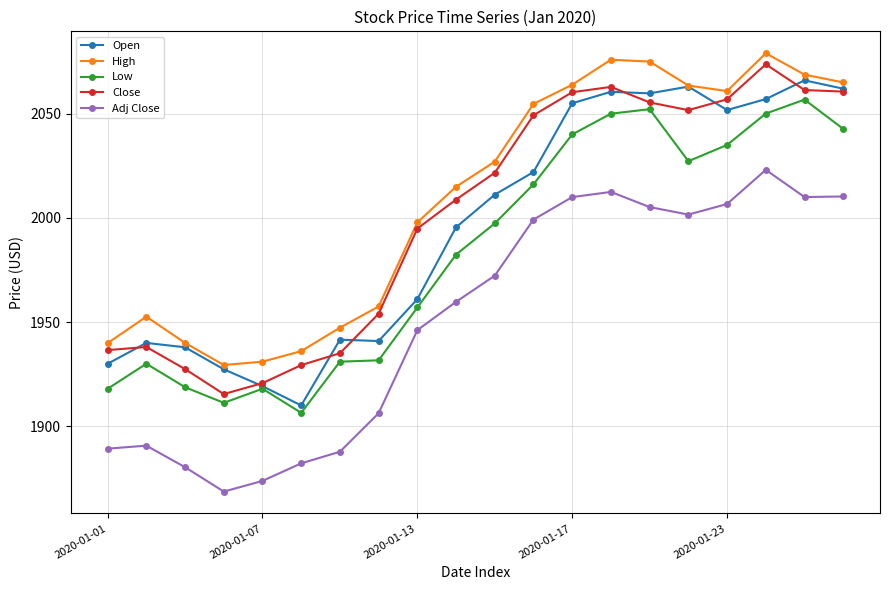

What are all the series names shown in the legend?

Open, High, Low, Close, Adj Close